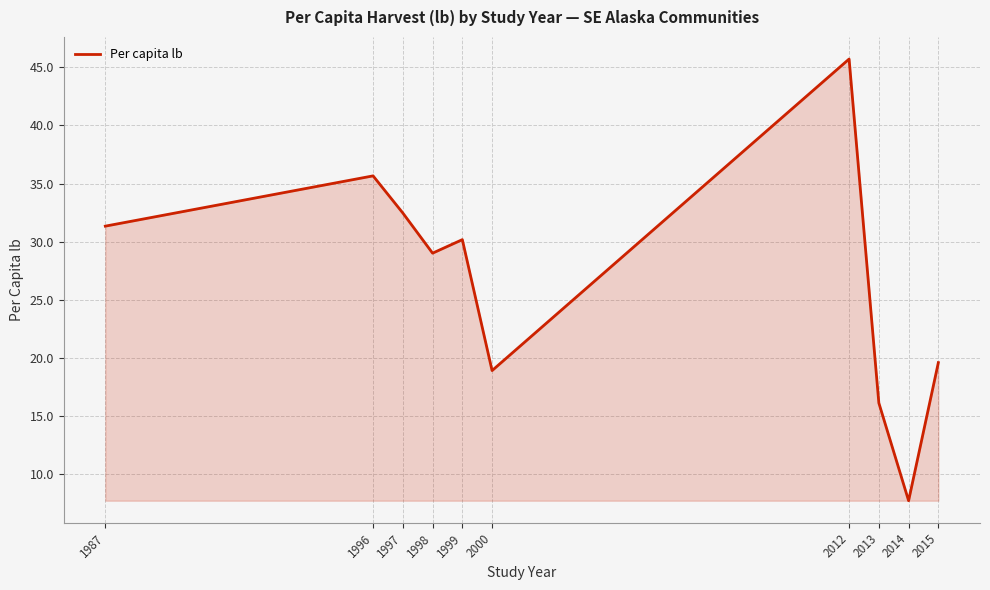

Which has a higher value, 2012 or 2015?

2012